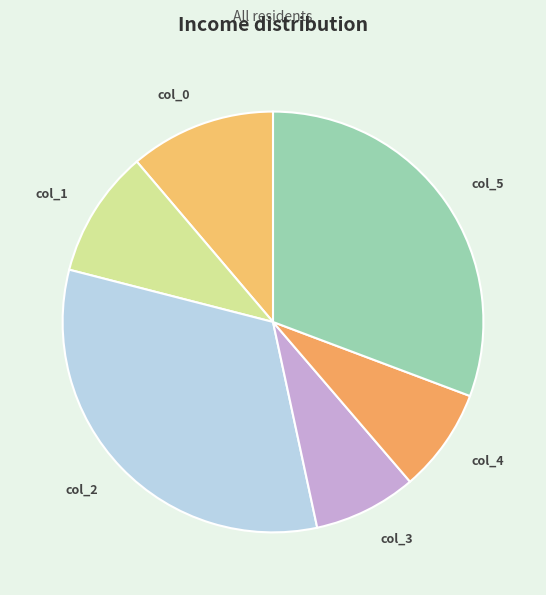

Count the number of slices in the pie.

6